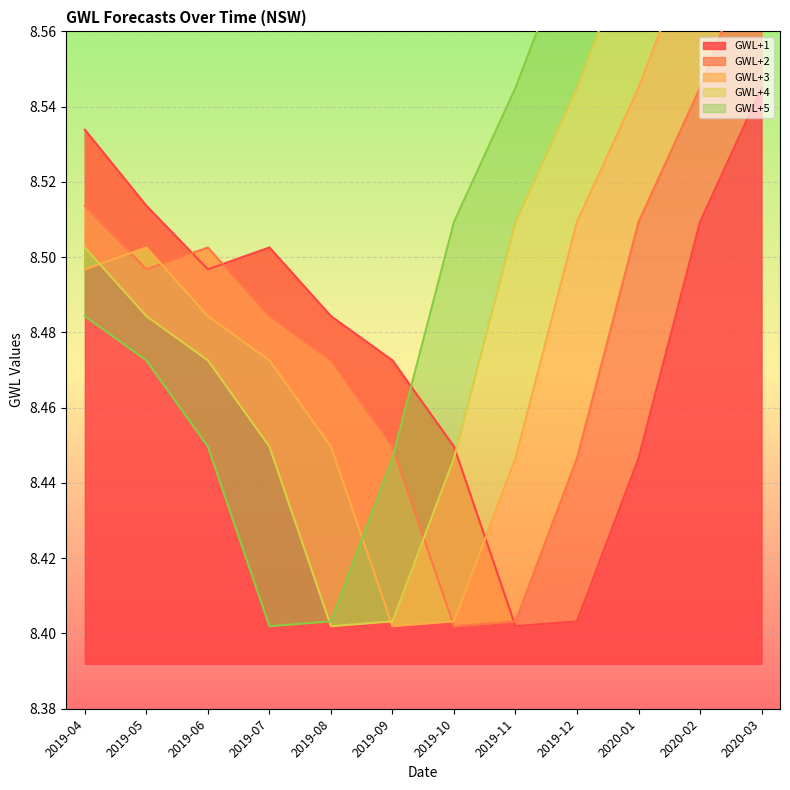

Reading right to left, what are all the values shown in this chart?

GWL+1: 8.5	8.5	8.4	8.4	8.4	8.4	8.5	8.5	8.5	8.5	8.5	8.5
GWL+2: 8.6	8.5	8.5	8.4	8.4	8.4	8.4	8.5	8.5	8.5	8.5	8.5
GWL+3: 8.6	8.6	8.5	8.5	8.4	8.4	8.4	8.4	8.5	8.5	8.5	8.5
GWL+4: 8.6	8.6	8.6	8.5	8.5	8.4	8.4	8.4	8.4	8.5	8.5	8.5
GWL+5: 8.6	8.6	8.6	8.6	8.5	8.5	8.4	8.4	8.4	8.4	8.5	8.5